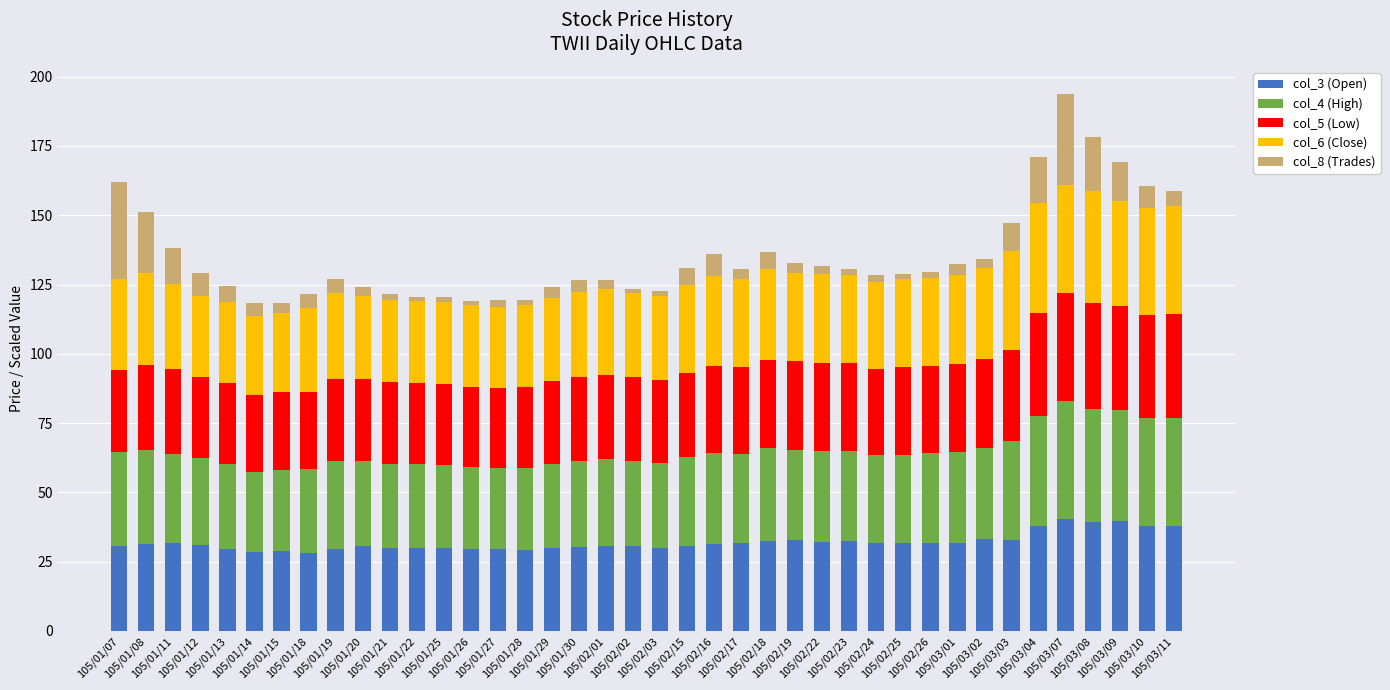

What is the minimum value for col_3 (Open)?

28.1